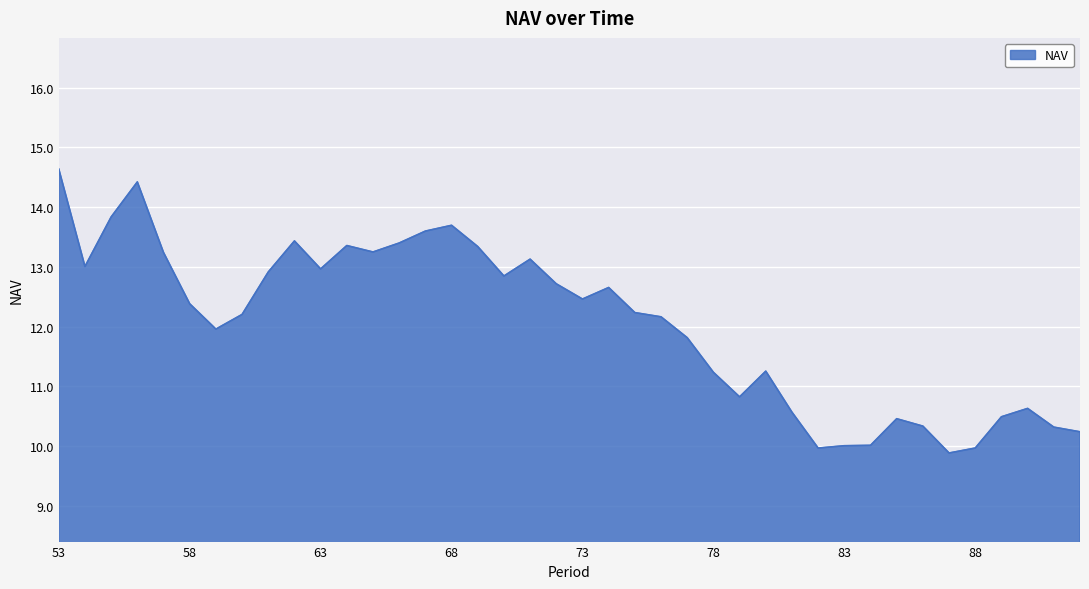

What is the difference between the maximum and minimum values?

4.8